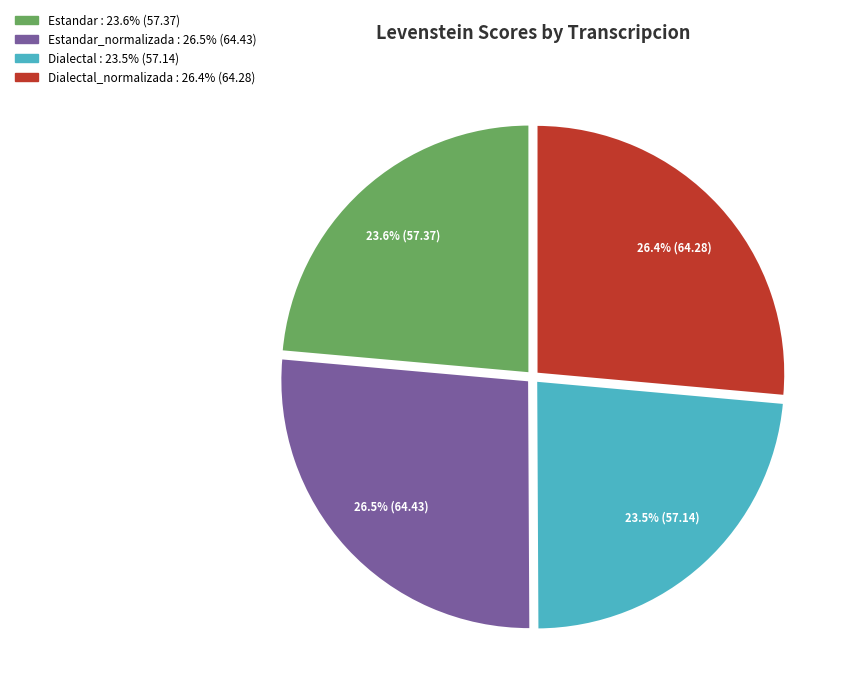

How many segments does this pie chart have?

4